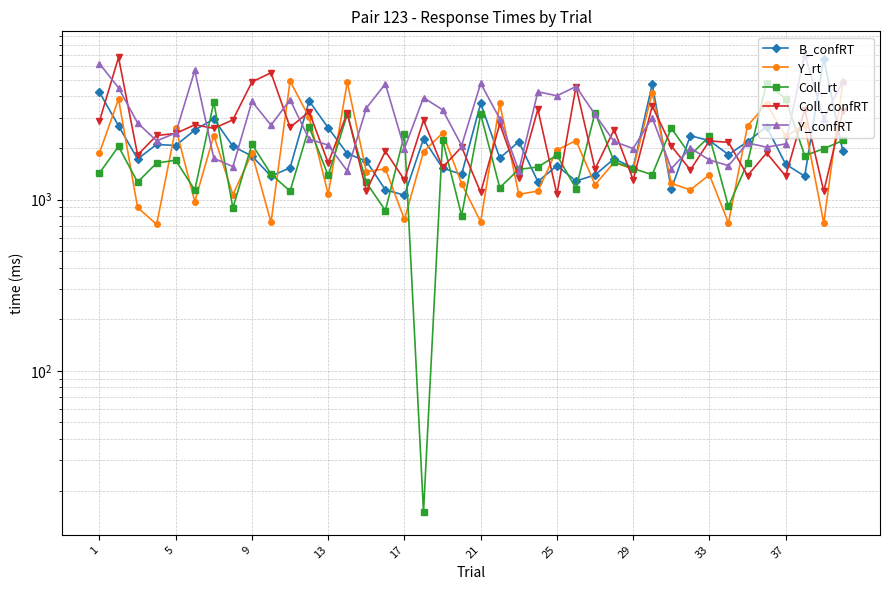

The value of Coll_rt at 38 is 3291. True or false?

False